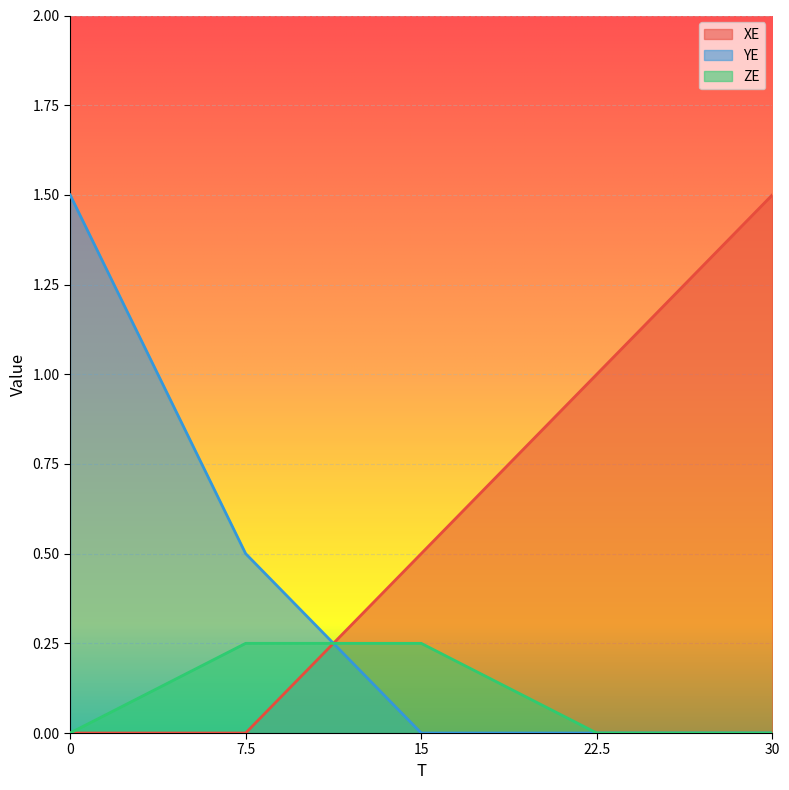

True or false: ZE has more than 2 points higher than both neighbors.

False